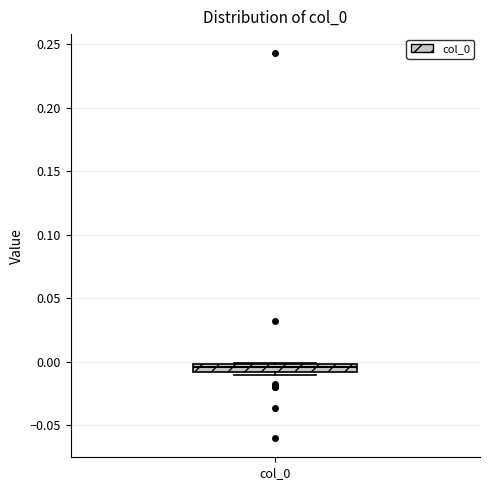

Where does the median line of the box for col_0 sit on the y-axis? The values are not printed on the chart, so give them approximately, as read against the axis.

-0.005